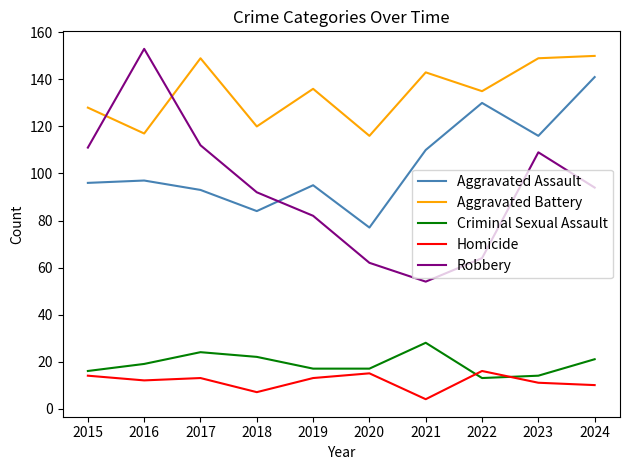

The value of Homicide at 2022 is 9. True or false?

False